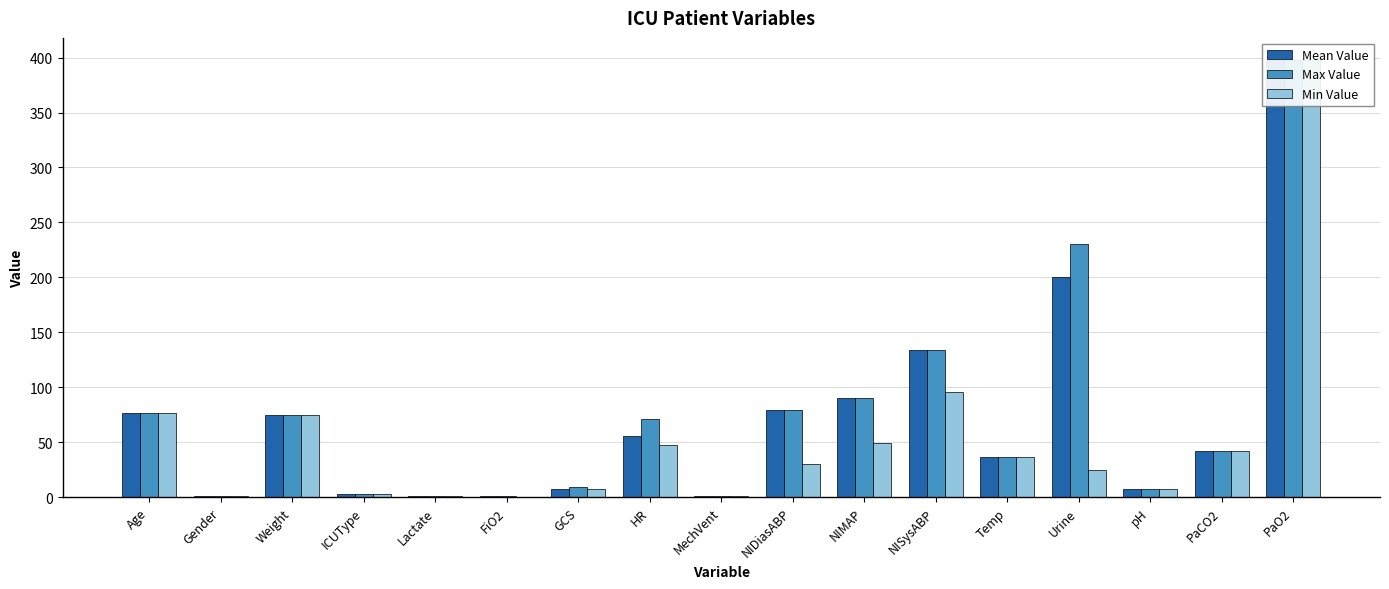

What is the sum of the Min Value values at Lactate and Temp?

38.1